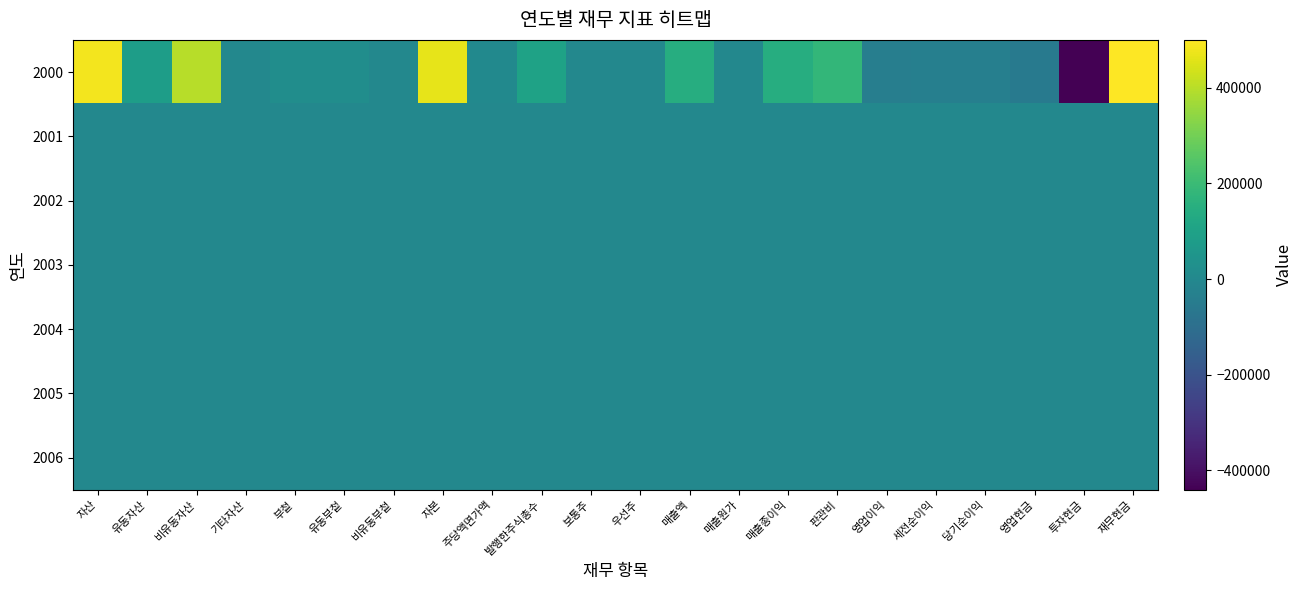

Reading left to right, list all the values displayed in this chart.

2000: 자산=483314	유동자산=84478	비유동자산=398836	기타자산=0	부첱=19178	유동부첱=19178	비유동부첱=0	자본=464136	주당액면가액=5000	발행한주식총수=100000	보통주=0	우선주=0	매출액=144000	매출원가=0	매출종이익=144000	판관비=180736	영업이익=-36736	세전순이익=-35864	당기순이익=-35864	영업현금=-57274	투자현금=-440612	재무현금=500000
2001: 자산=0	유동자산=0	비유동자산=0	기타자산=0	부첱=0	유동부첱=0	비유동부첱=0	자본=0	주당액면가액=0	발행한주식총수=0	보통주=0	우선주=0	매출액=0	매출원가=0	매출종이익=0	판관비=0	영업이익=0	세전순이익=0	당기순이익=0	영업현금=0	투자현금=0	재무현금=0
2002: 자산=0	유동자산=0	비유동자산=0	기타자산=0	부첱=0	유동부첱=0	비유동부첱=0	자본=0	주당액면가액=0	발행한주식총수=0	보통주=0	우선주=0	매출액=0	매출원가=0	매출종이익=0	판관비=0	영업이익=0	세전순이익=0	당기순이익=0	영업현금=0	투자현금=0	재무현금=0
2003: 자산=0	유동자산=0	비유동자산=0	기타자산=0	부첱=0	유동부첱=0	비유동부첱=0	자본=0	주당액면가액=0	발행한주식총수=0	보통주=0	우선주=0	매출액=0	매출원가=0	매출종이익=0	판관비=0	영업이익=0	세전순이익=0	당기순이익=0	영업현금=0	투자현금=0	재무현금=0
2004: 자산=0	유동자산=0	비유동자산=0	기타자산=0	부첱=0	유동부첱=0	비유동부첱=0	자본=0	주당액면가액=0	발행한주식총수=0	보통주=0	우선주=0	매출액=0	매출원가=0	매출종이익=0	판관비=0	영업이익=0	세전순이익=0	당기순이익=0	영업현금=0	투자현금=0	재무현금=0
2005: 자산=0	유동자산=0	비유동자산=0	기타자산=0	부첱=0	유동부첱=0	비유동부첱=0	자본=0	주당액면가액=0	발행한주식총수=0	보통주=0	우선주=0	매출액=0	매출원가=0	매출종이익=0	판관비=0	영업이익=0	세전순이익=0	당기순이익=0	영업현금=0	투자현금=0	재무현금=0
2006: 자산=0	유동자산=0	비유동자산=0	기타자산=0	부첱=0	유동부첱=0	비유동부첱=0	자본=0	주당액면가액=0	발행한주식총수=0	보통주=0	우선주=0	매출액=0	매출원가=0	매출종이익=0	판관비=0	영업이익=0	세전순이익=0	당기순이익=0	영업현금=0	투자현금=0	재무현금=0